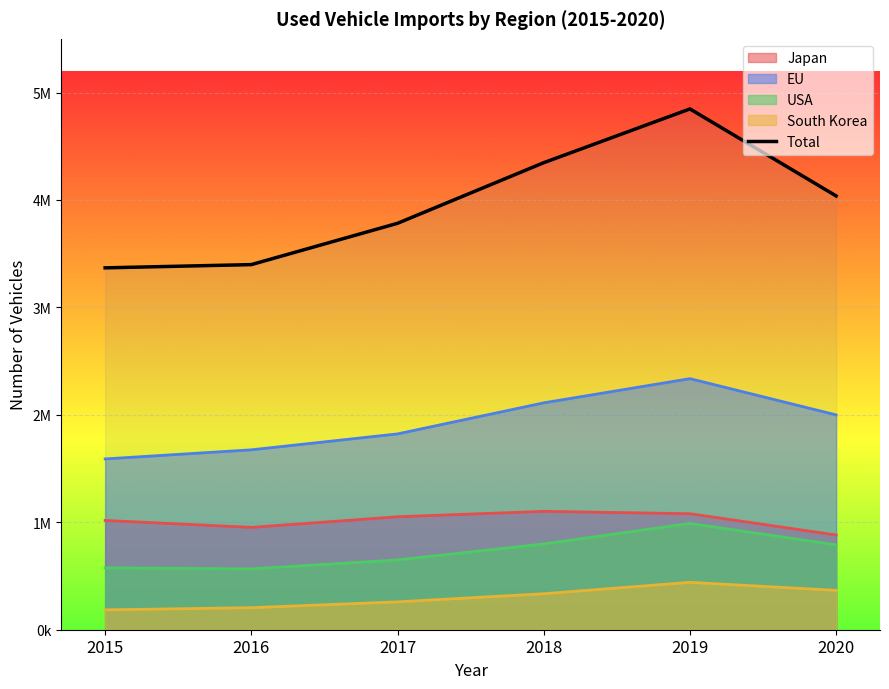

At which category does the data reach its first local peak?

2019